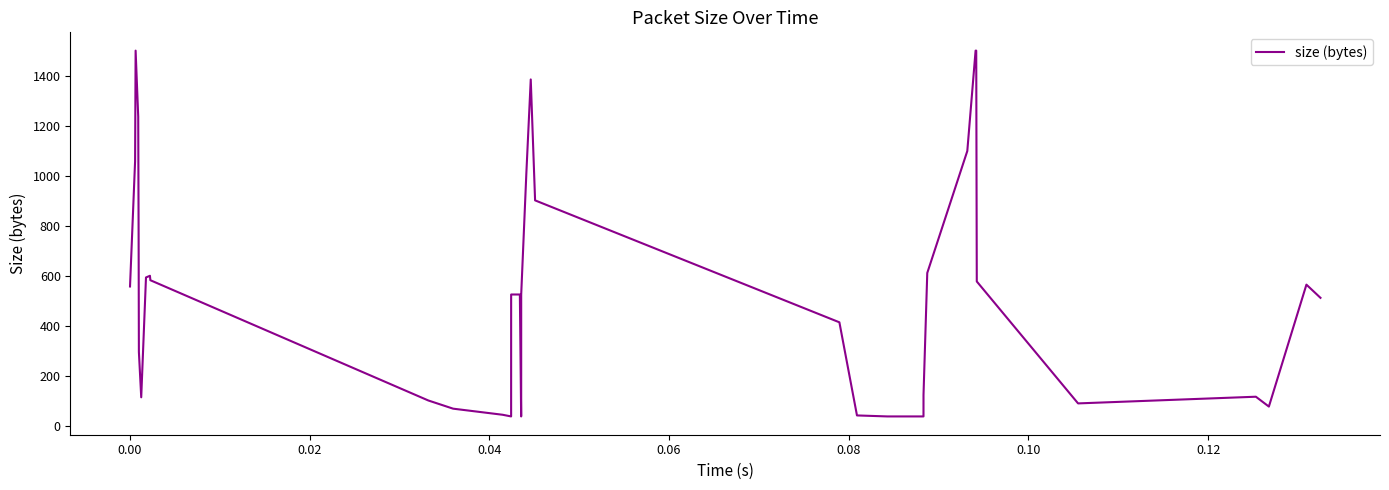

What is the smallest value displayed?

40.0